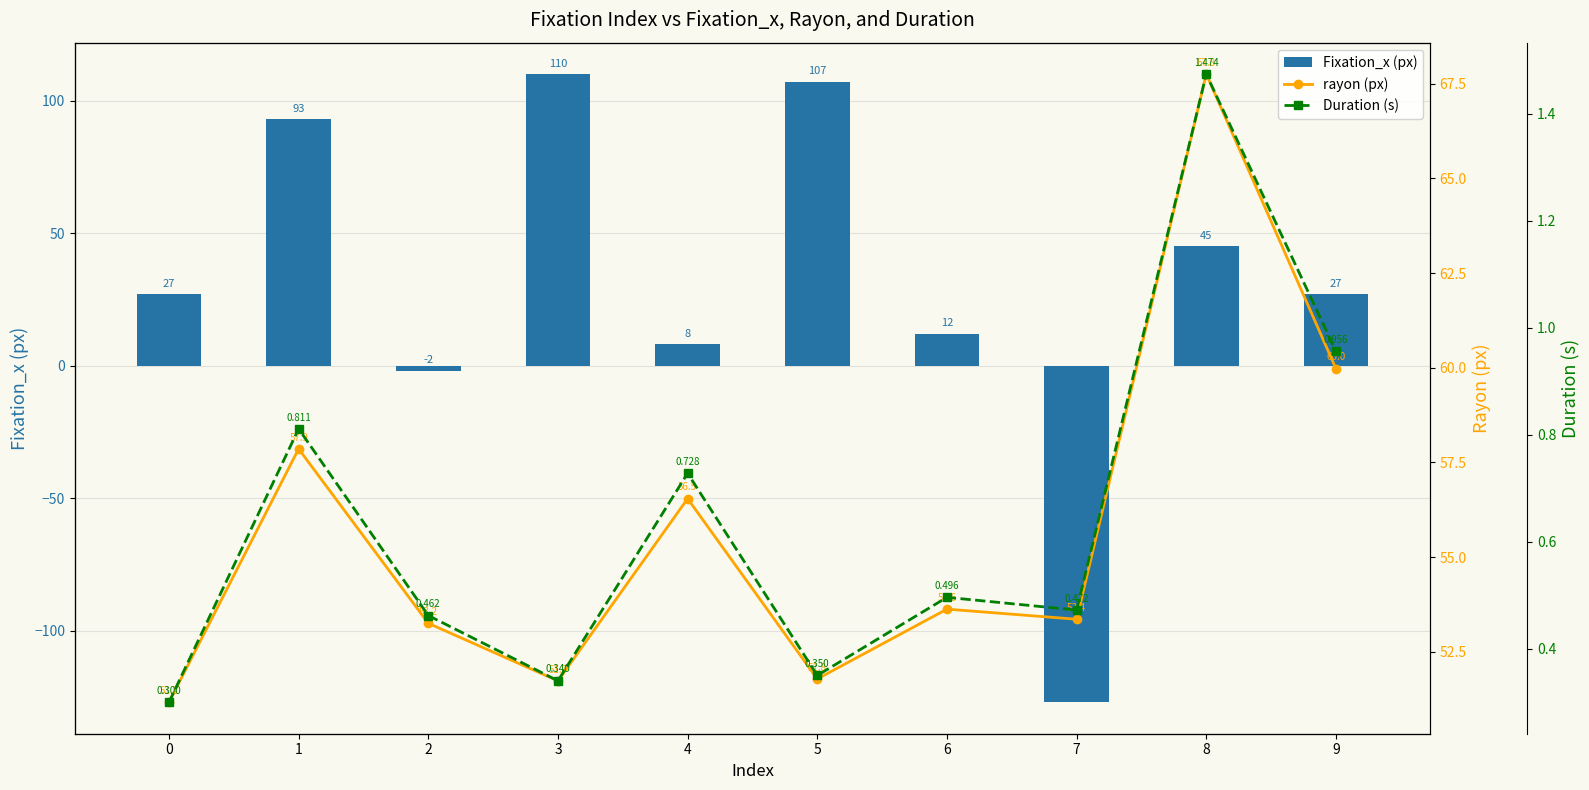

Which category has the lowest value across all series?

7